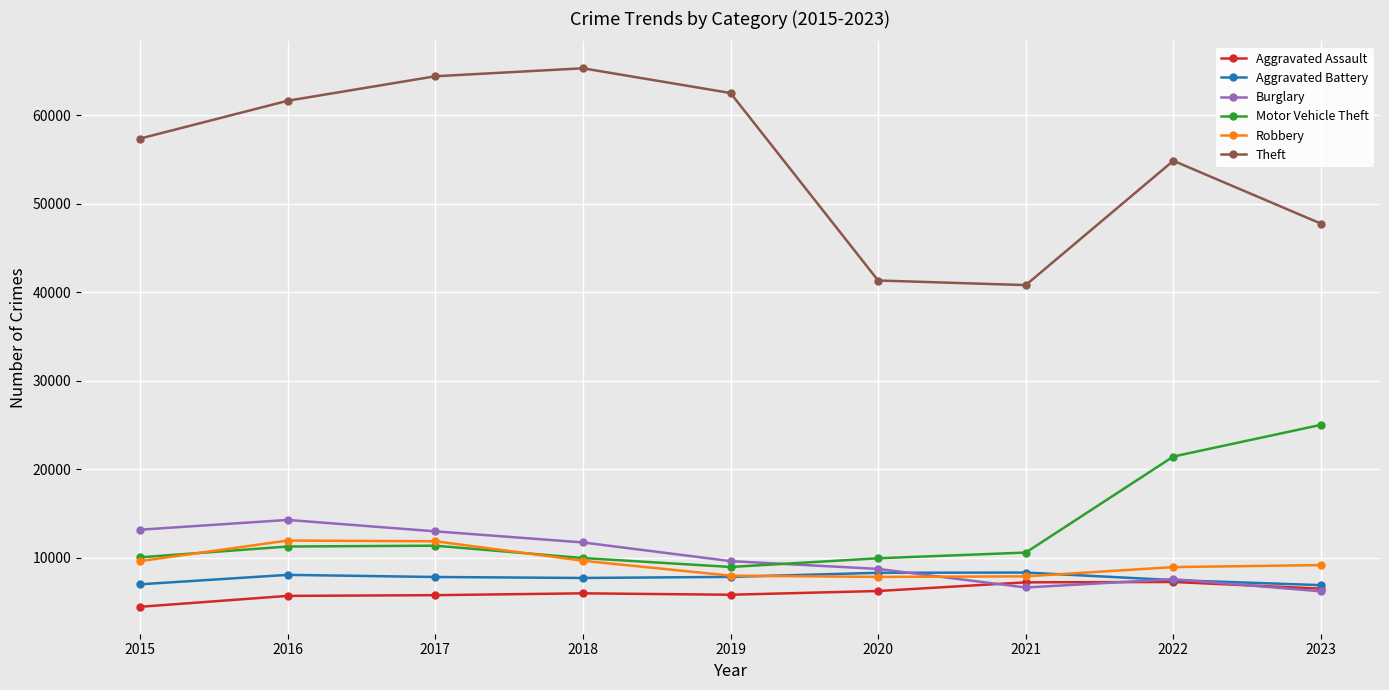

Does the chart have visible grid lines?

Yes